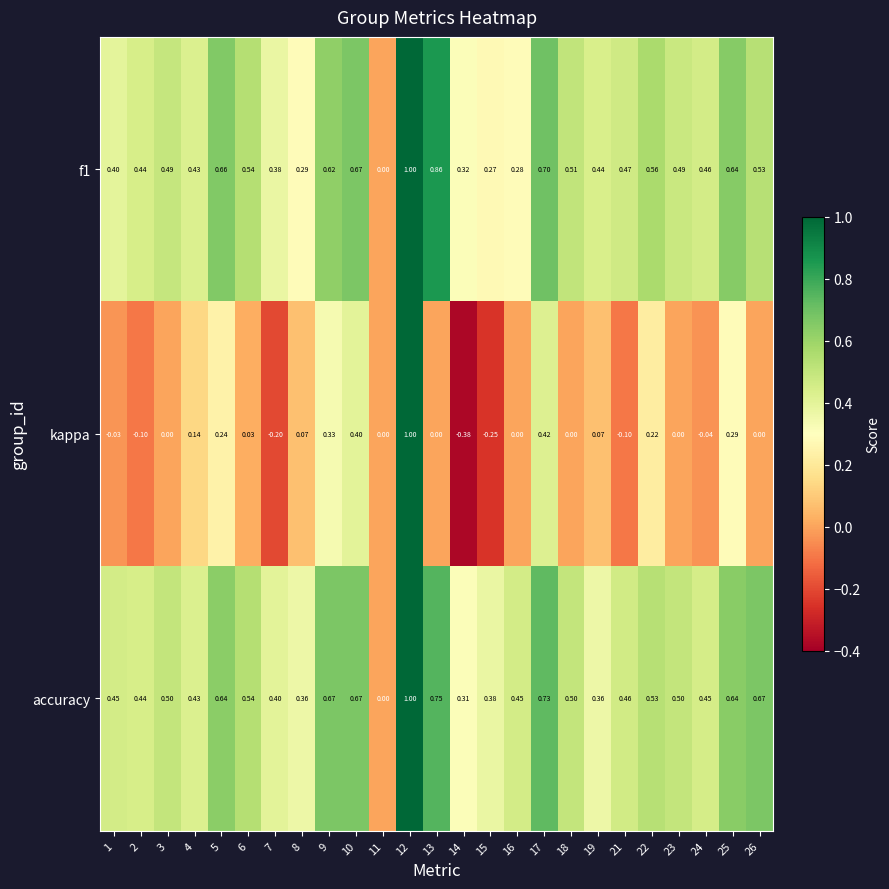

Between 12 and 24, which series saw the biggest shift?

kappa